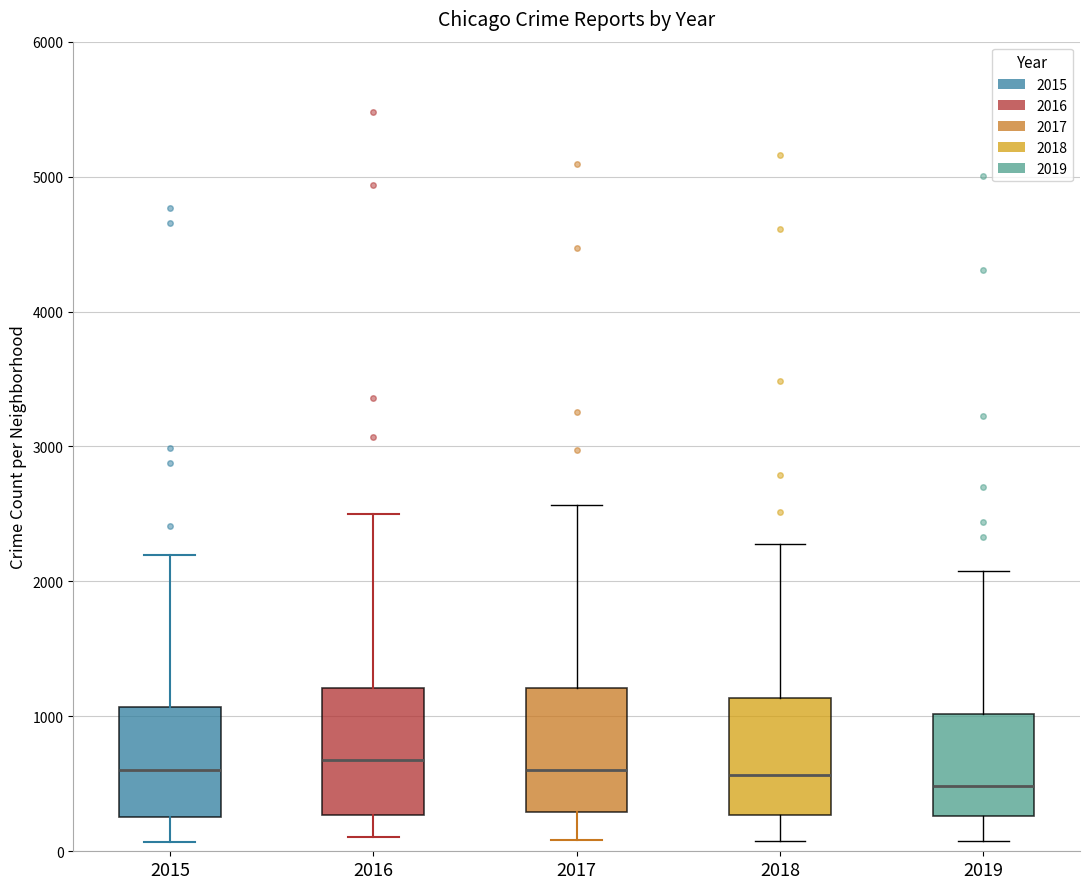

Reading left to right, transcribe this box plot: for each box, give where its median line is, the range the box spans, and where its two whiskers end, as read against the y-axis. The values are not printed on the chart, so give them approximately, as read against the axis.

2015: median 600, box 300 to 1100, whiskers 100 to 2200
2016: median 700, box 300 to 1200, whiskers 100 to 2500
2017: median 600, box 300 to 1200, whiskers 100 to 2600
2018: median 600, box 300 to 1100, whiskers 100 to 2300
2019: median 500, box 300 to 1000, whiskers 100 to 2100